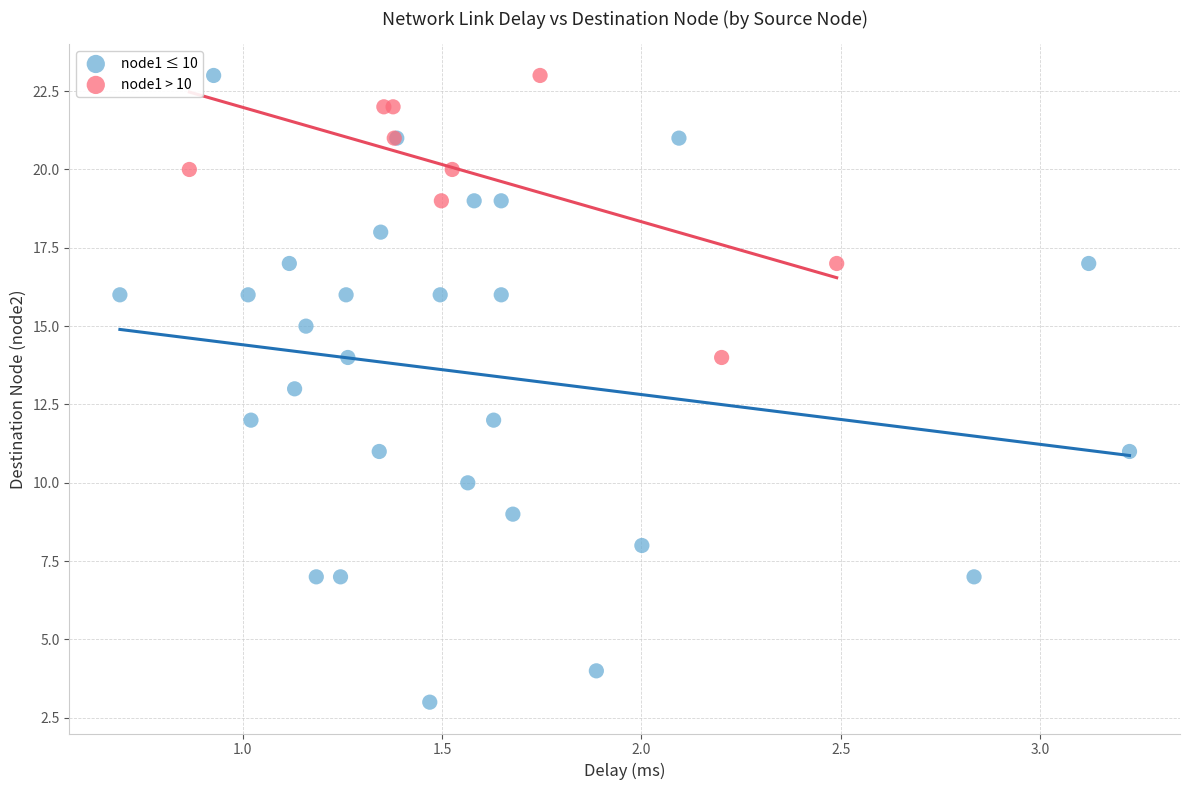

Which series has the widest spread of Y values?

node1 ≤ 10